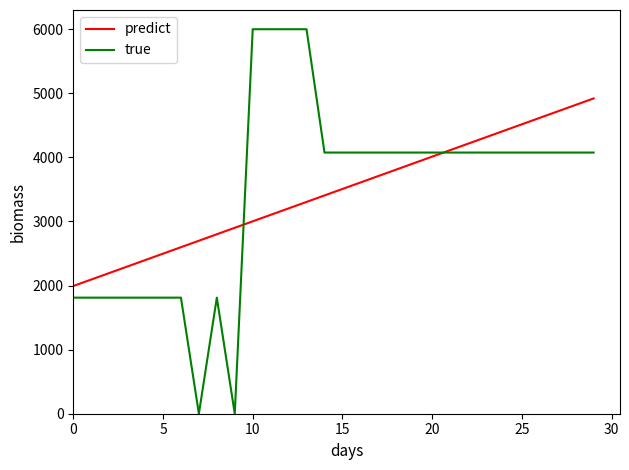

How many lines are shown in the chart?

2